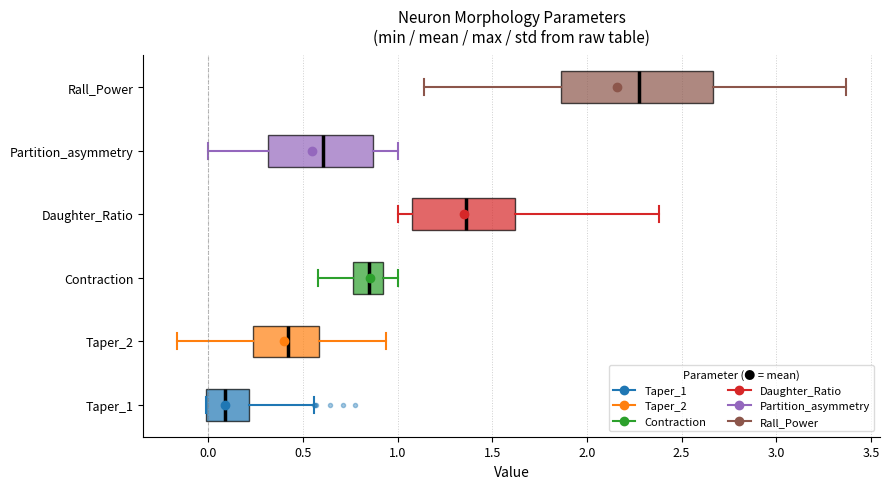

Which box has the furthest to the left median line?

Taper_1